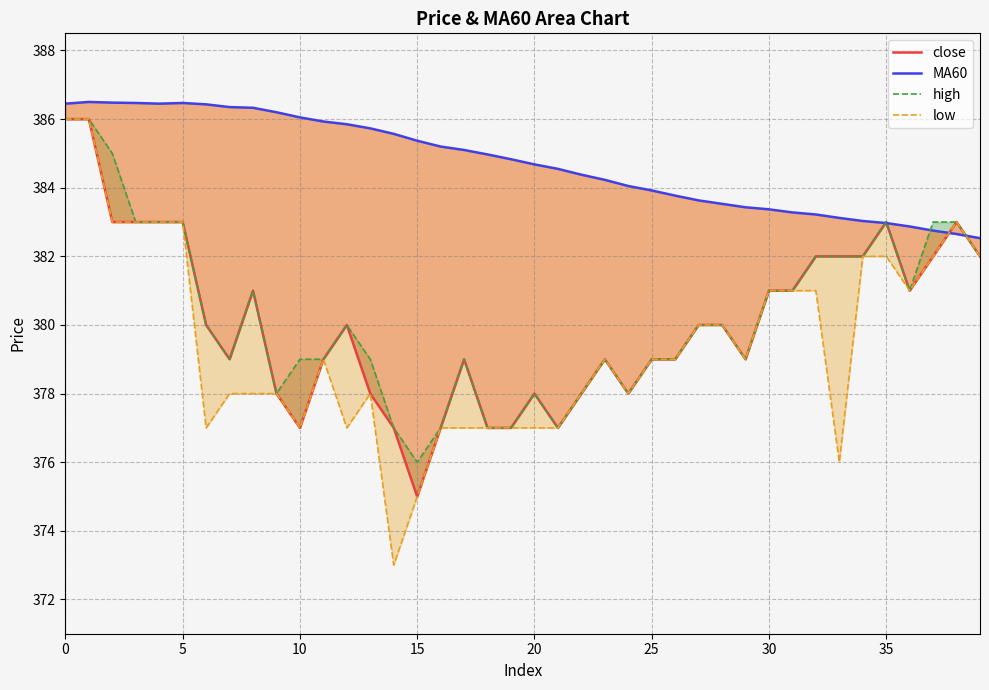

Between 38 and 37, which is larger?

38